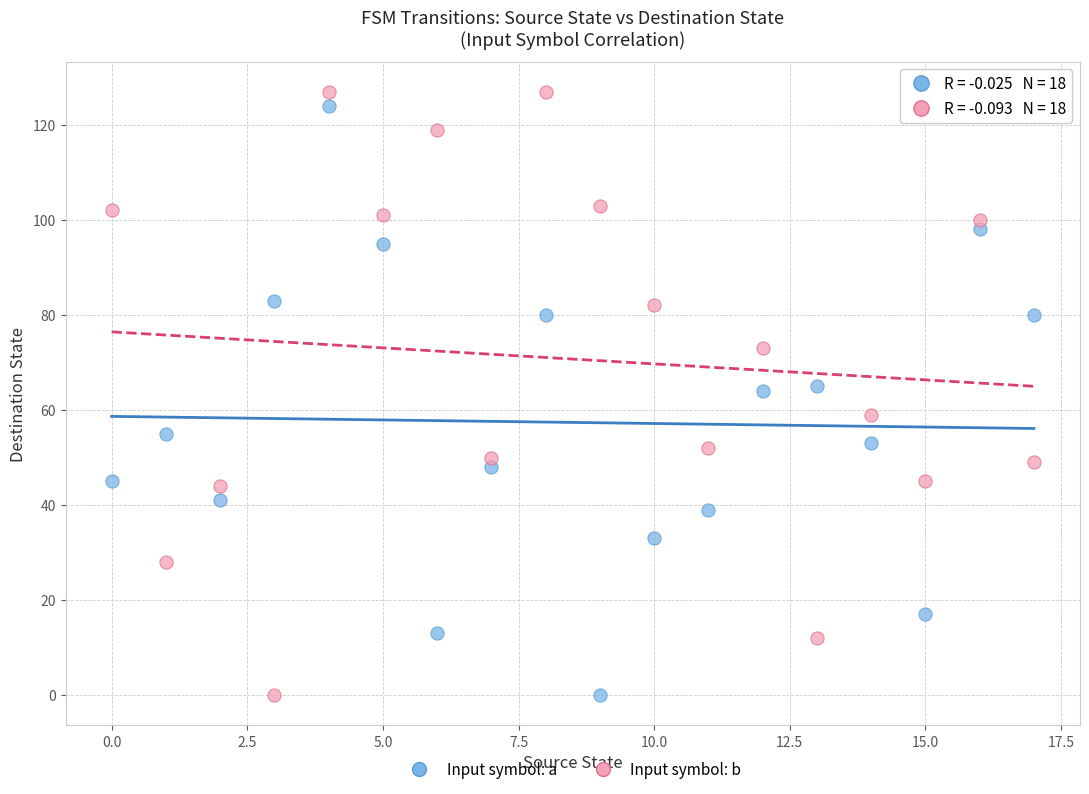

Across all data points, what is the range of Y values (max minus min)?

127